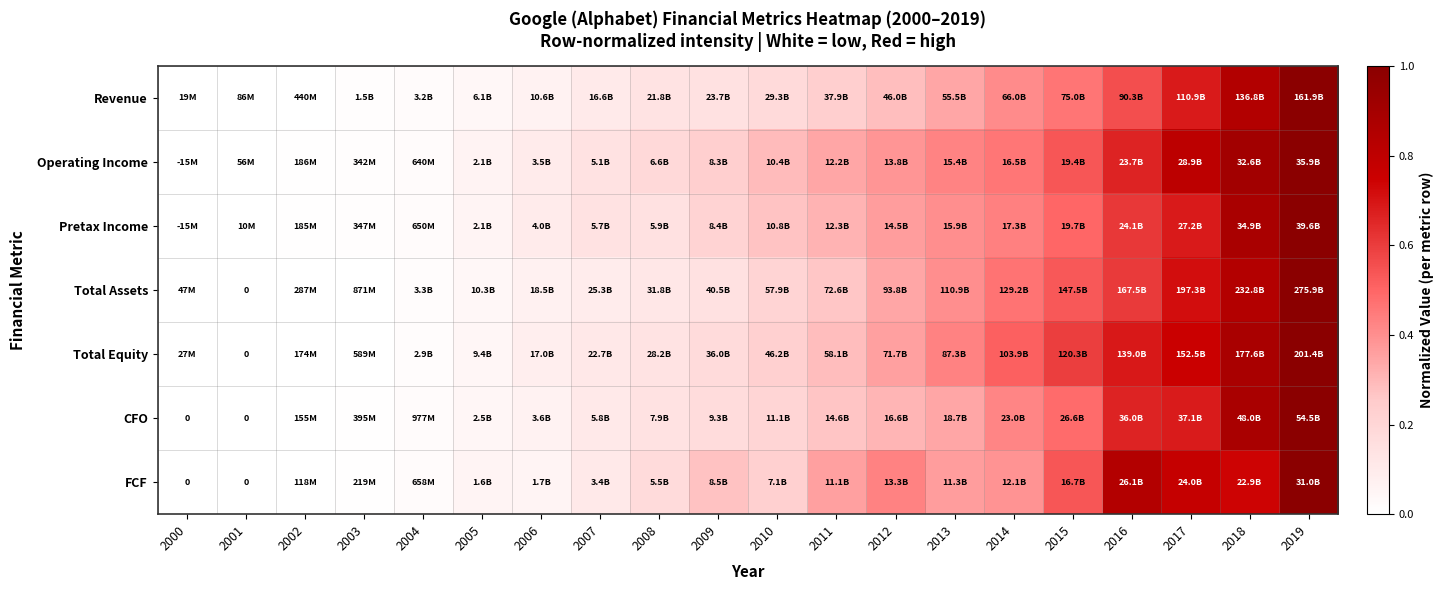

The FCF series shows 0.4 at 2010. True or false?

False